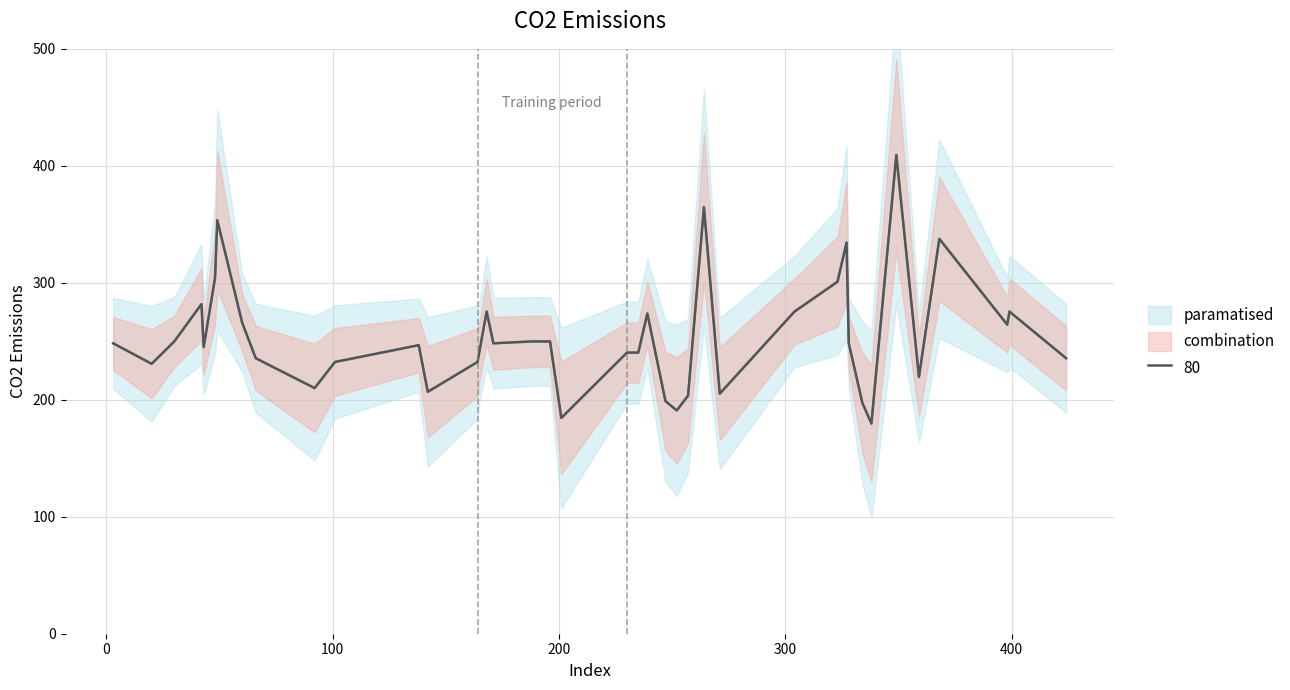

What is the difference between the values at 66 and 3?

12.8